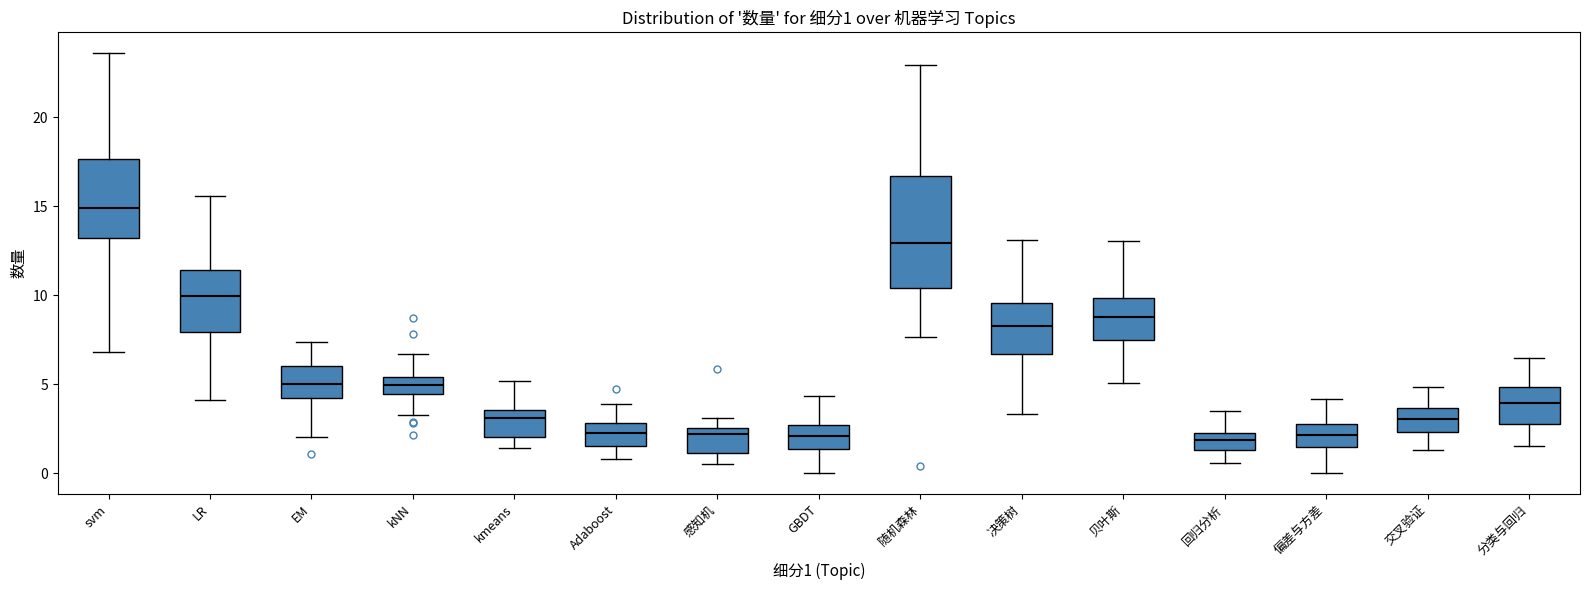

Comparing the boxes themselves (not the whiskers), which one is the tallest?

随机森林